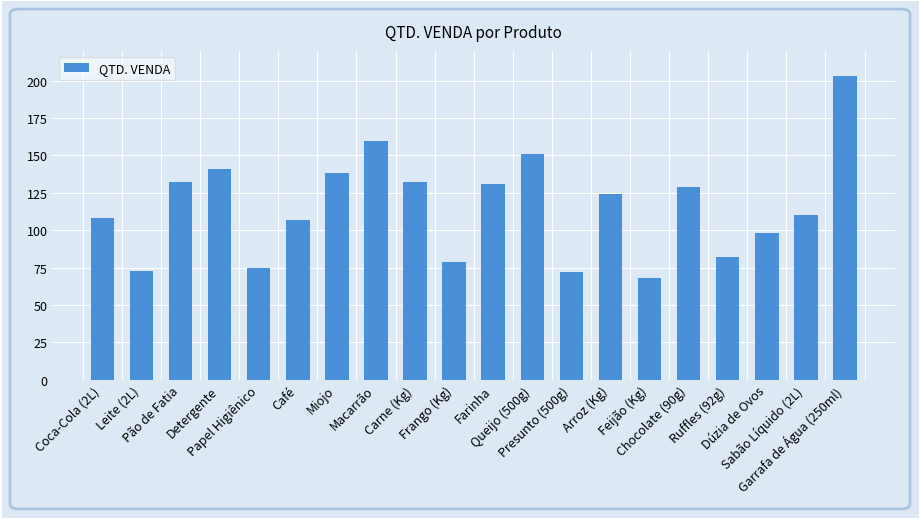

What is the ratio of the value at Papel Higiênico to the value at Miojo?

0.5